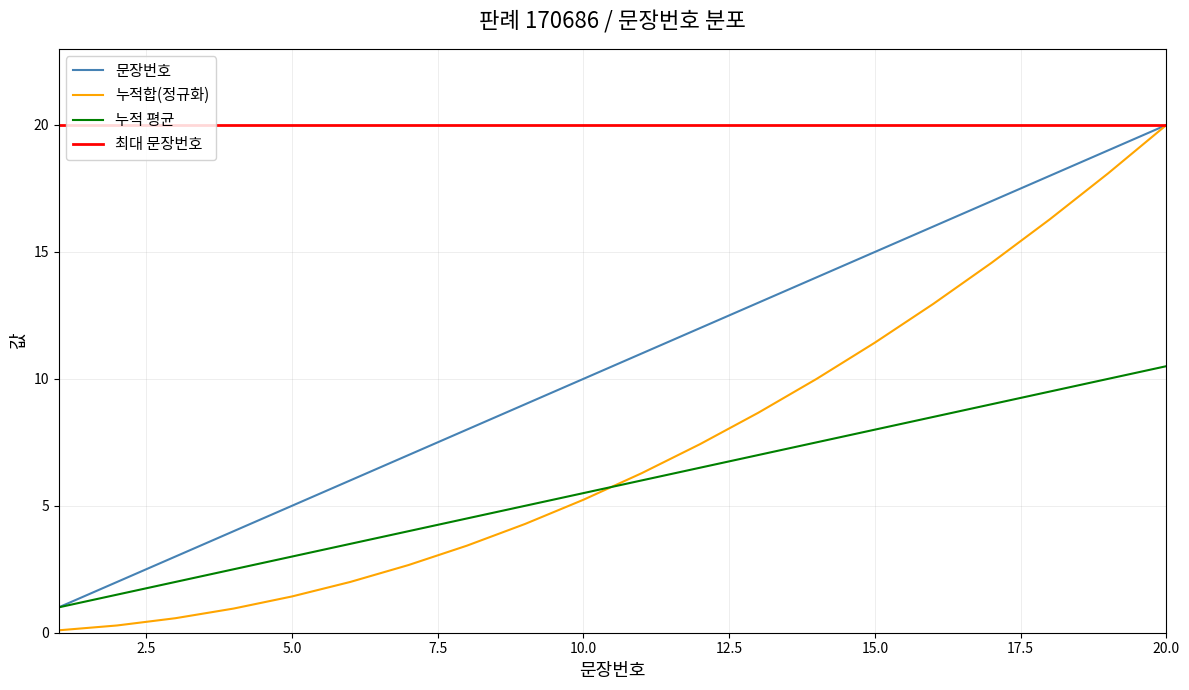

What is the lowest value of the 최대 문장번호 series?

20.0